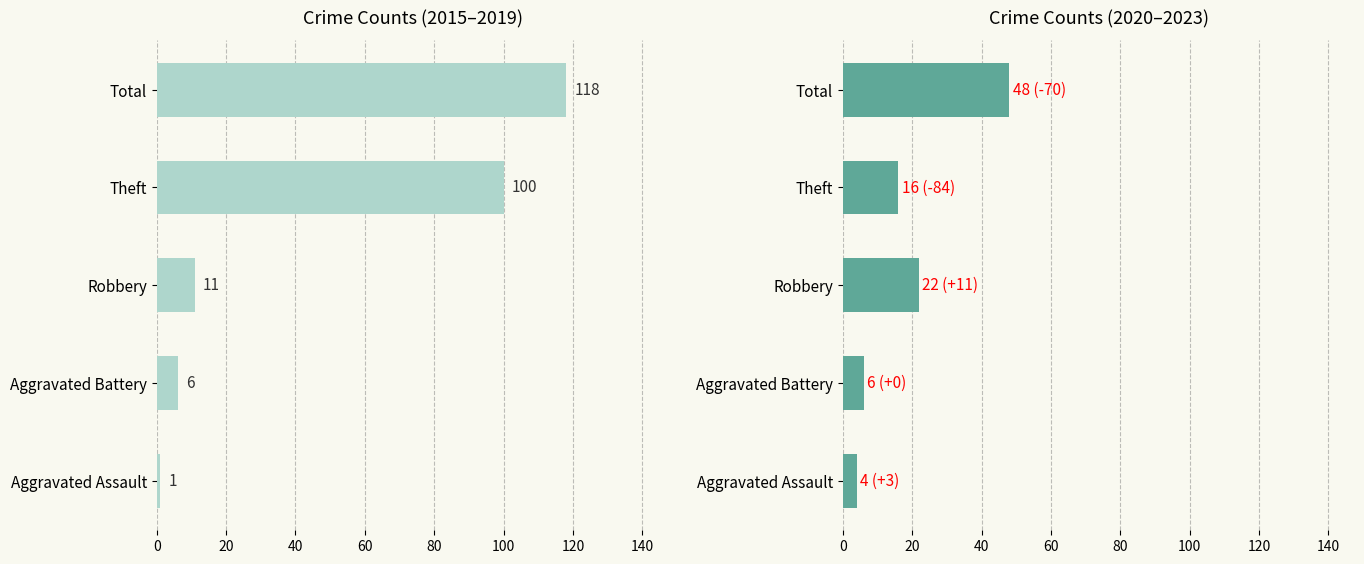

Between Robbery and Theft, which series saw the biggest shift?

2015-2019 total